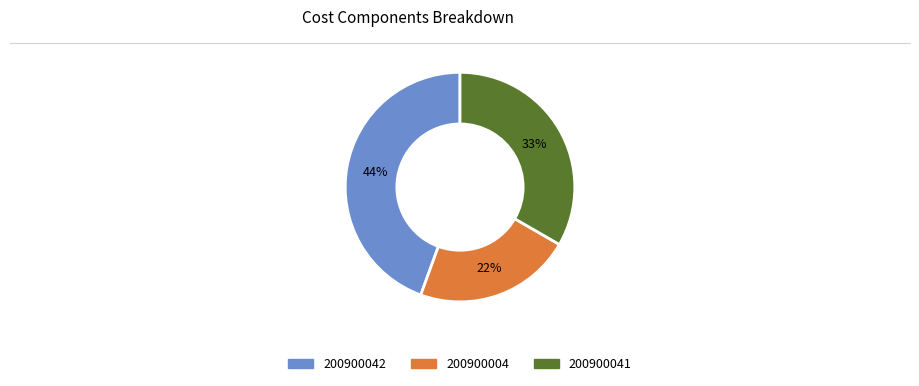

How many slices are in this pie chart?

3